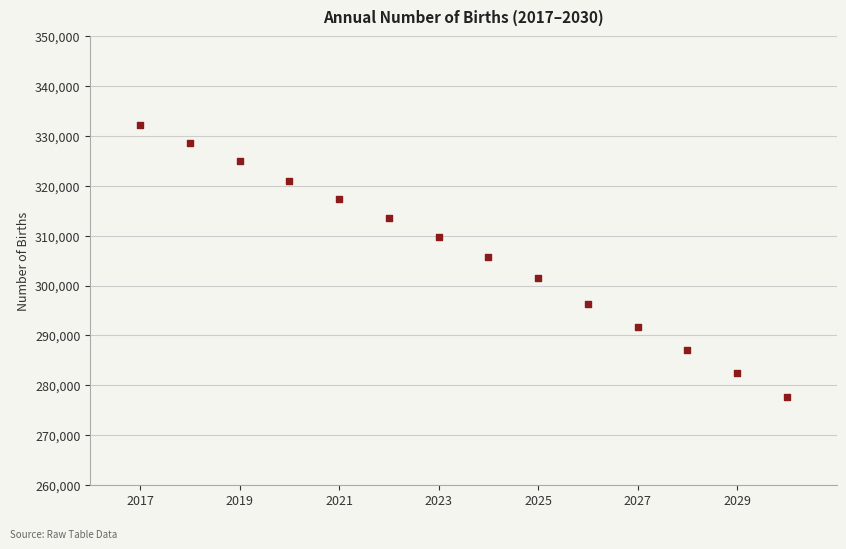

What is the range of X values (max minus min)?

13.0